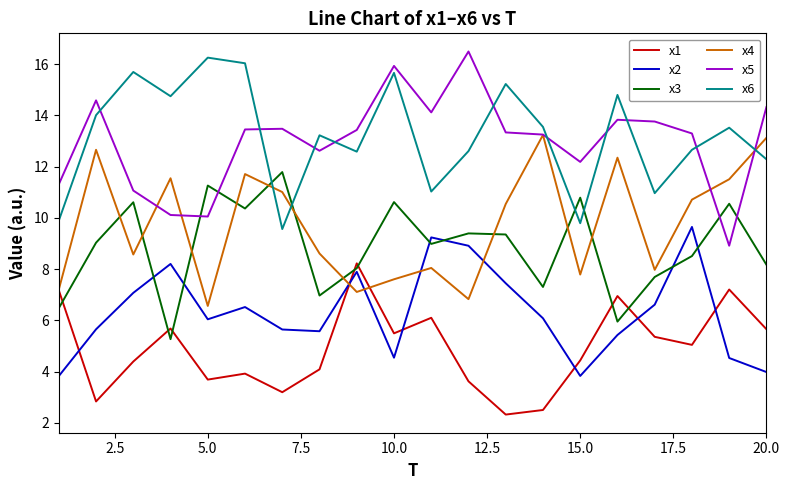

What is the minimum value shown in the chart?

2.3